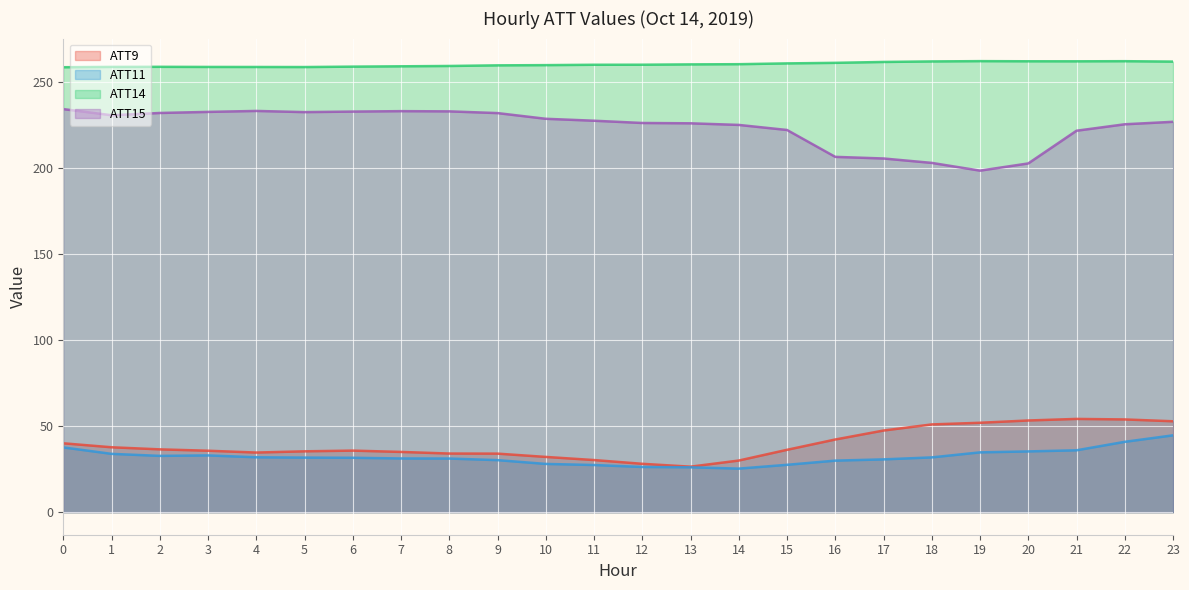

Which has a higher value, 18 or 16?

18